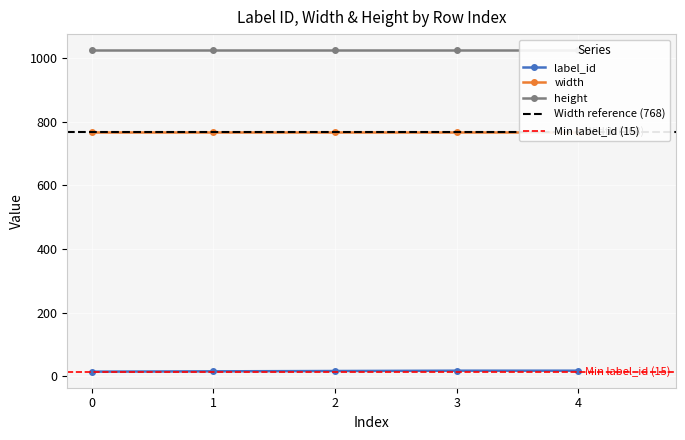

Which series has the widest spread of values?

label_id